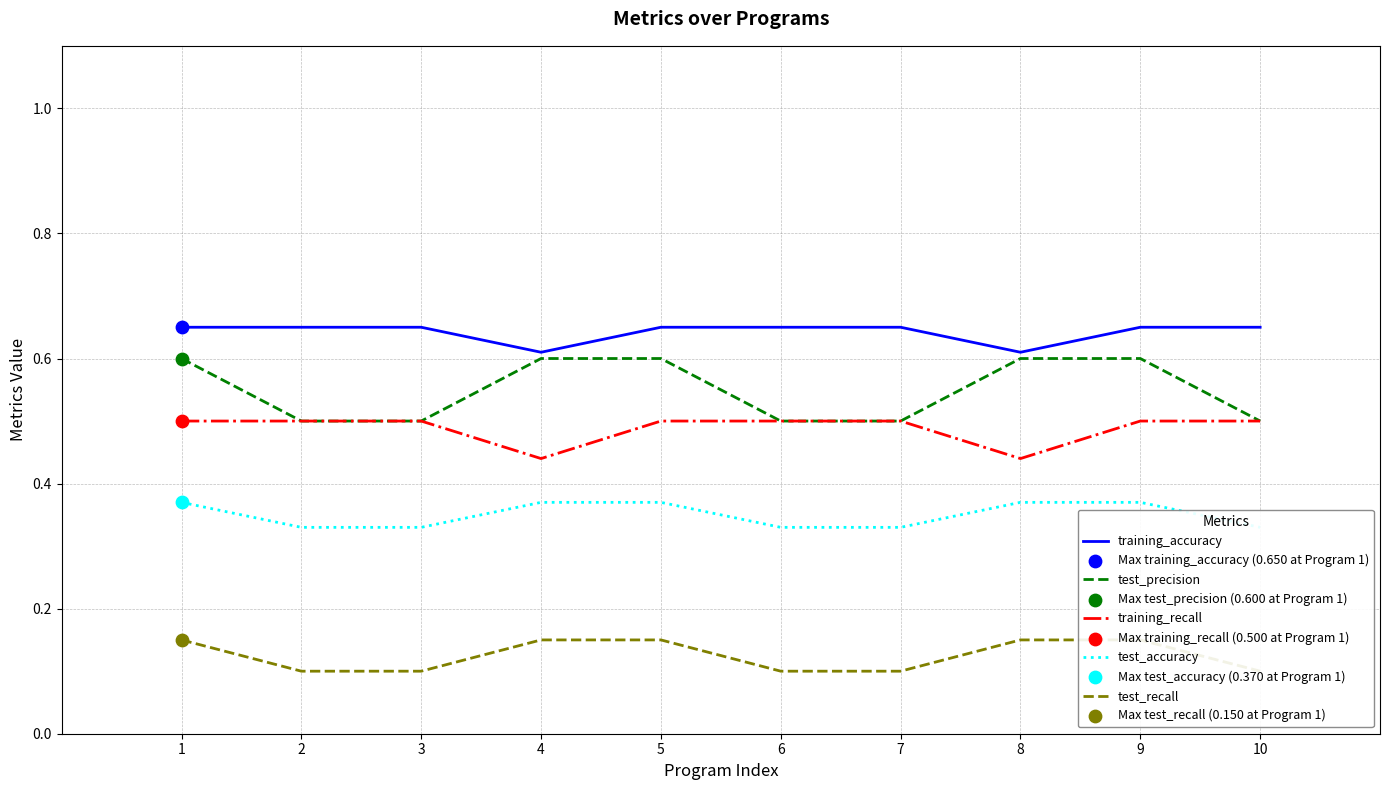

What is the total value across all series at 6?

2.1